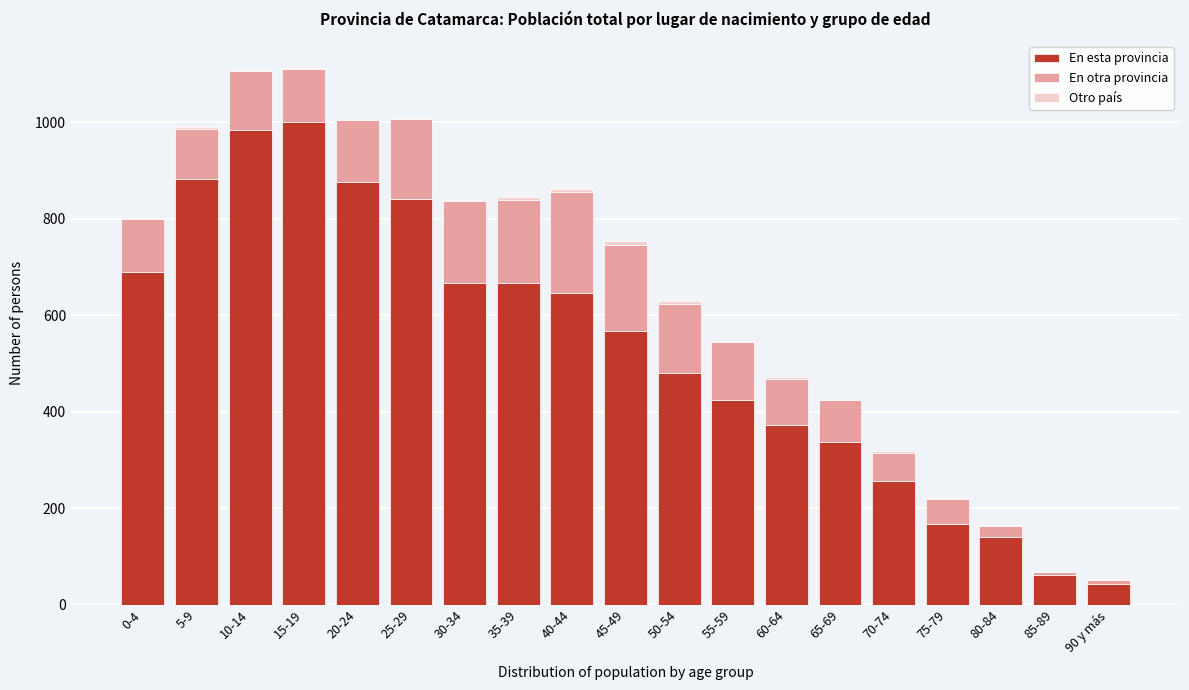

True or false: En esta provincia has a value of 175 at 40-44.

False